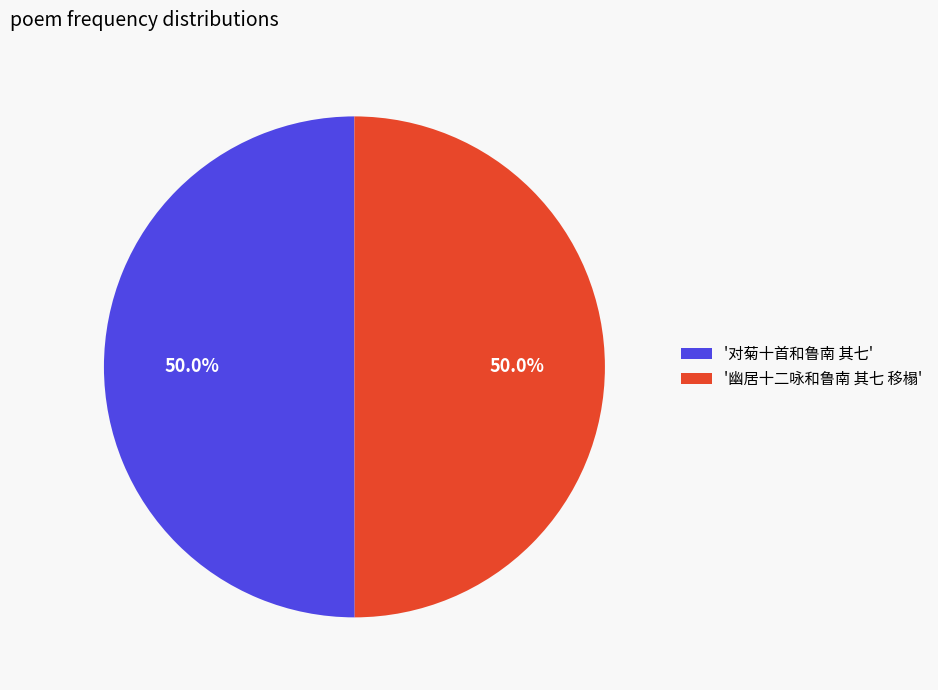

What is the ratio of the value at '幽居十二咏和鲁南 其七 移榻' to the value at '对菊十首和鲁南 其七'?

1.0